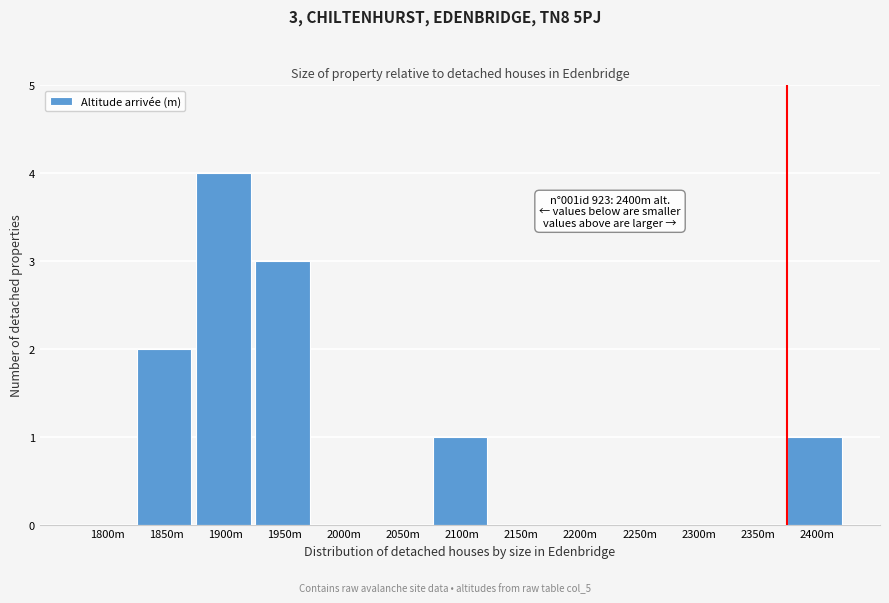

Reading left to right, list all the values displayed in this chart.

1800m=0	1850m=2	1900m=4	1950m=3	2000m=0	2050m=0	2100m=1	2150m=0	2200m=0	2250m=0	2300m=0	2350m=0	2400m=1